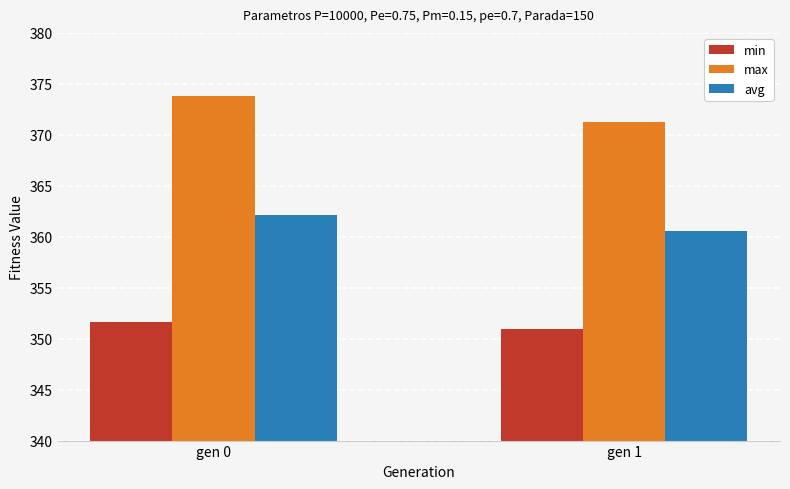

At which category is the sum across all series the highest?

gen 0